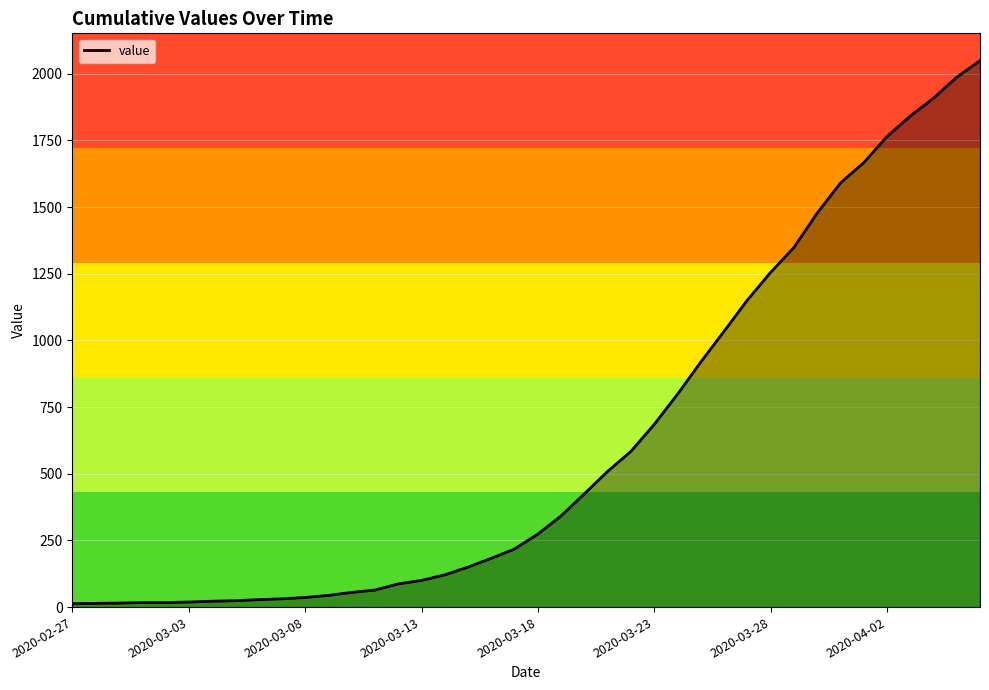

What is the maximum value shown in the chart?

2049